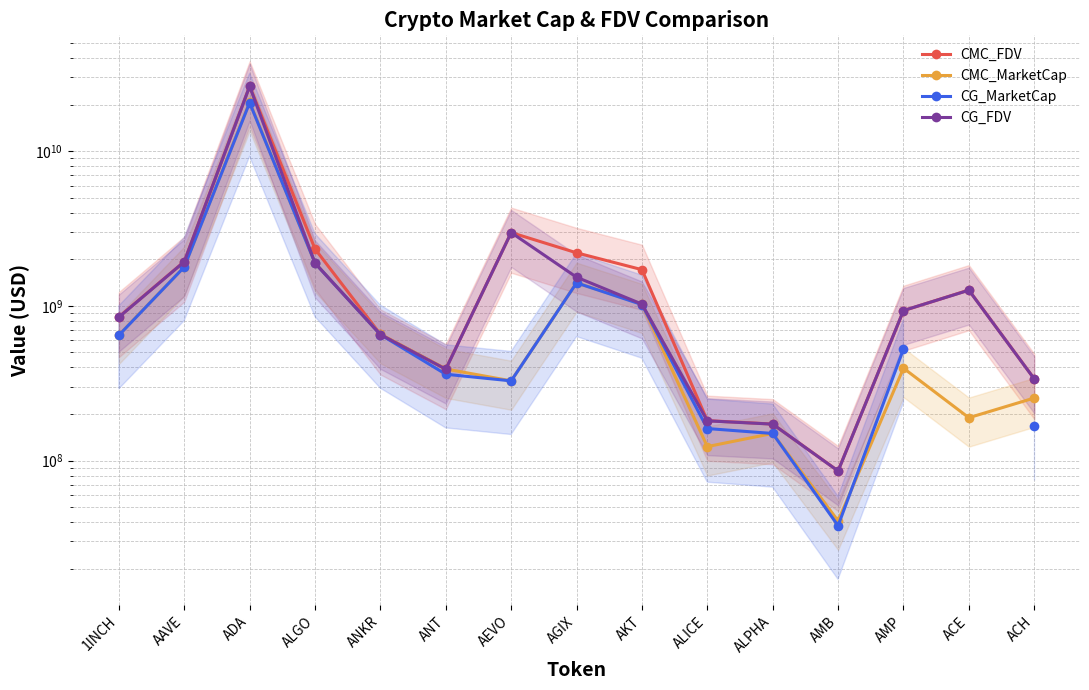

Count the number of data series in this chart.

4